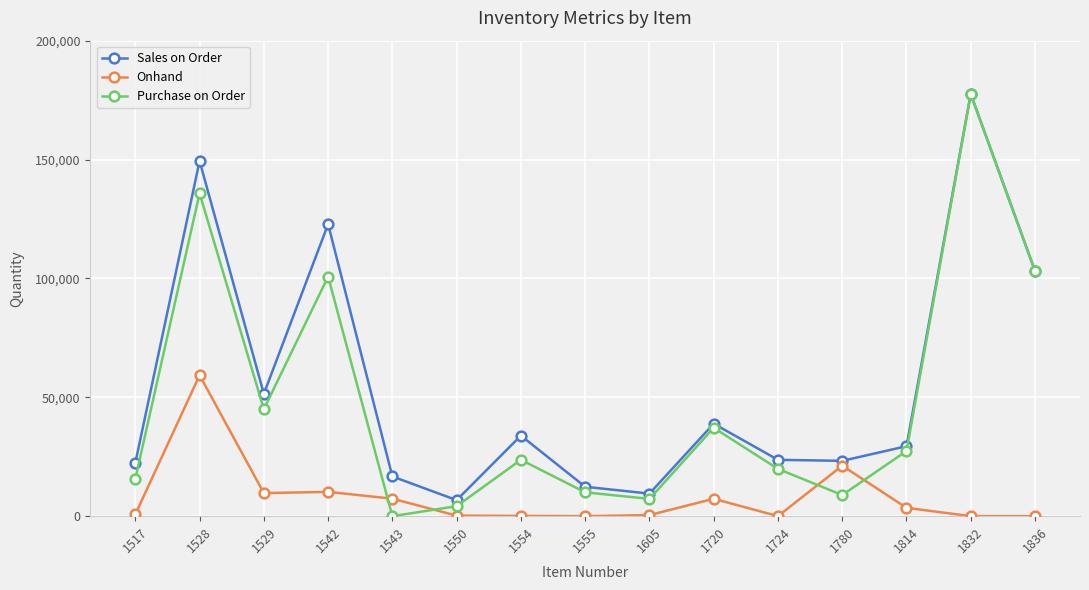

True or false: Sales on Order and Onhand intersect in this chart.

False